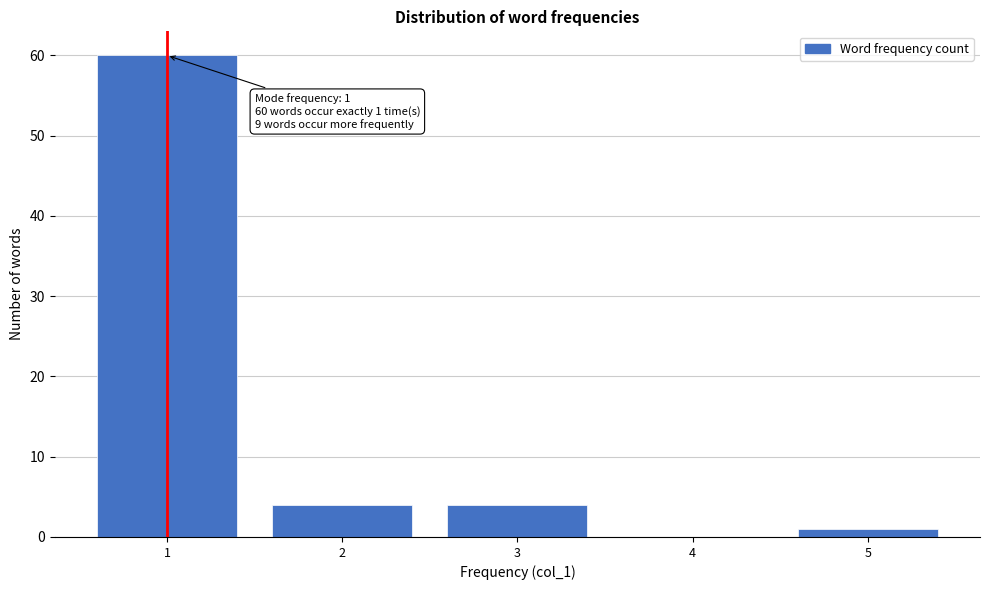

Over which range of the x-axis is the bar tallest?

0.5 to 1.5